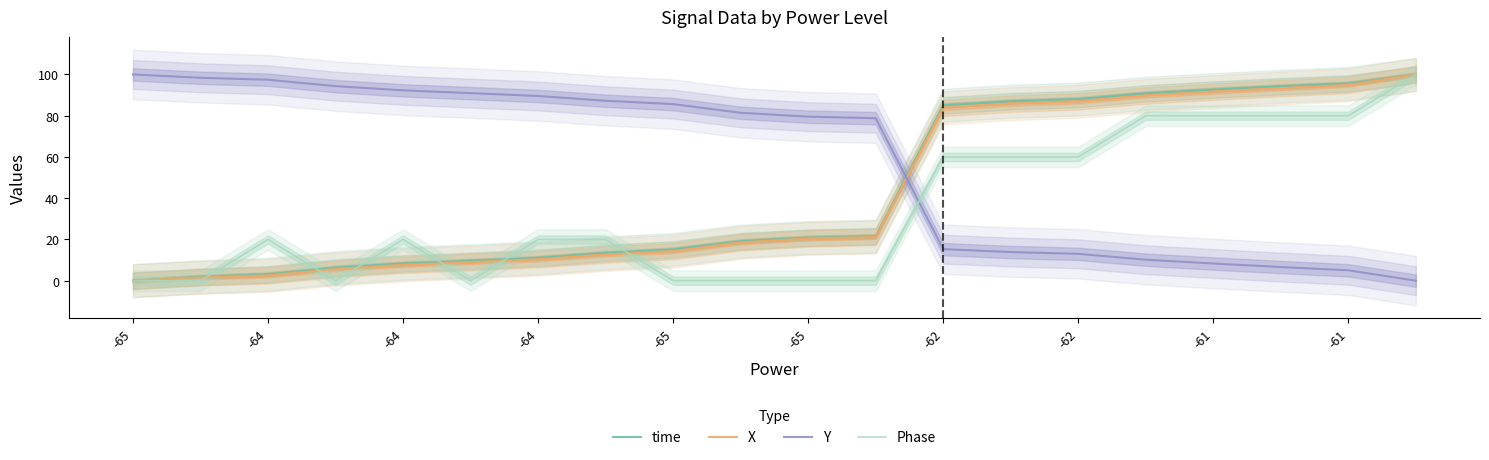

The time series shows 31.4 at -61. True or false?

False